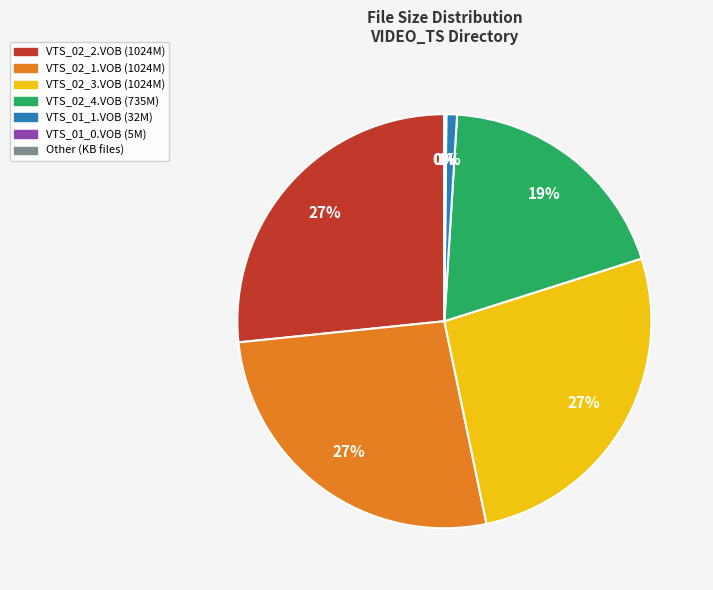

Is there a majority slice in this chart?

No